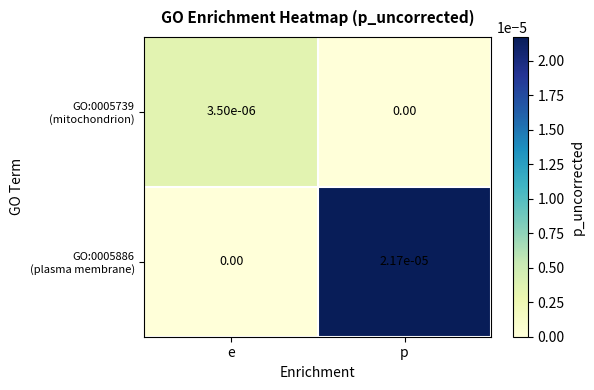

How many data points does each series have?

2